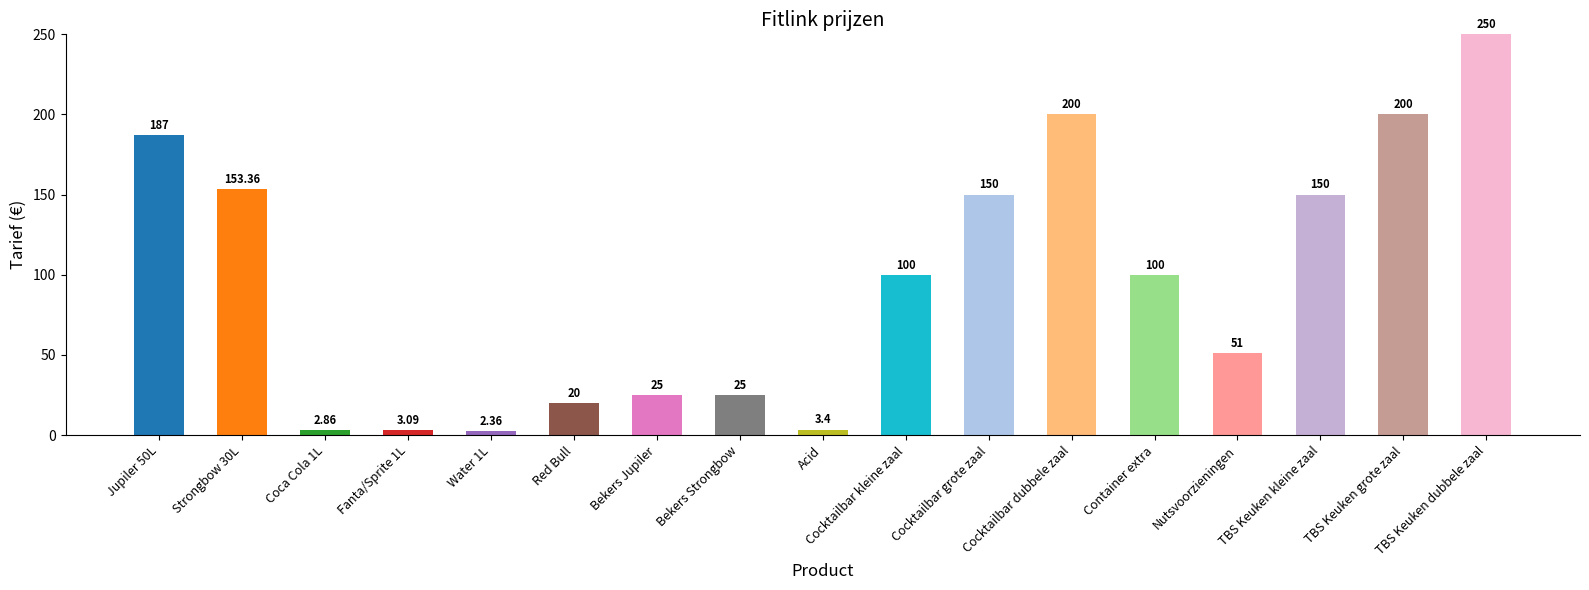

What is the approximate value at Jupiler 50L?

187.0